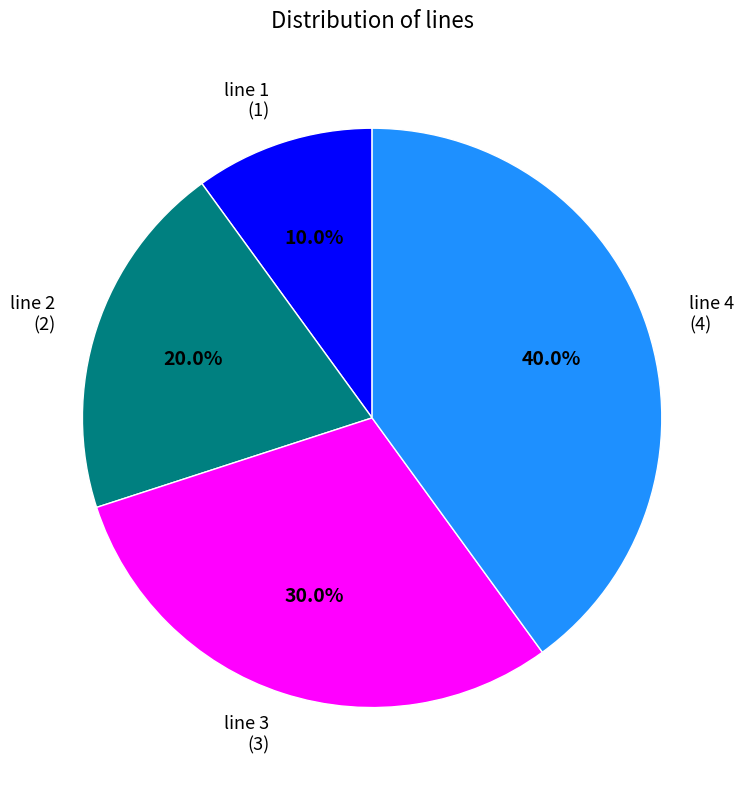

What percentage do line 1 and line 4 together represent?

50.0%